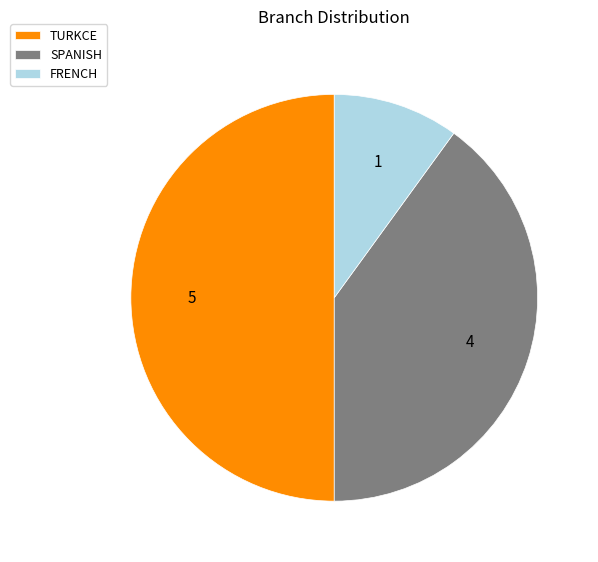

How many segments does this pie chart have?

3